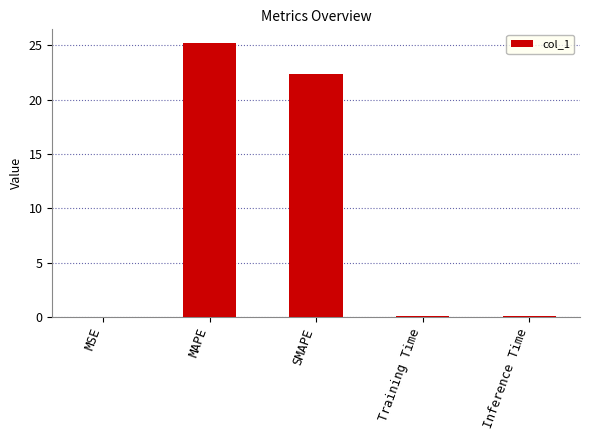

Is it true that the value at MAPE is 34.7?

False